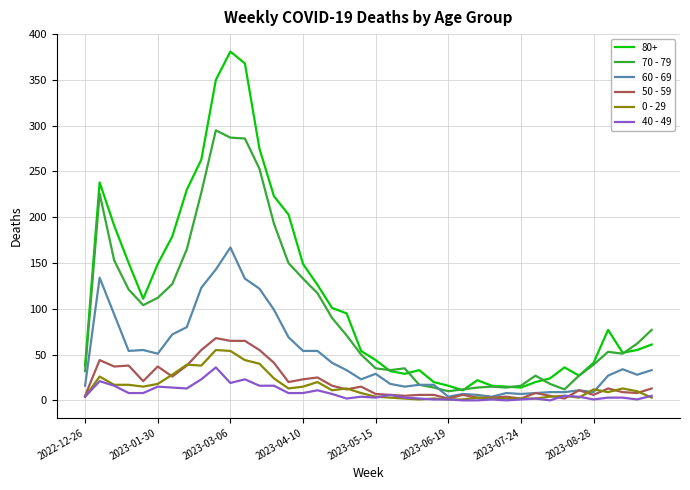

What is the sum of all 0 - 29 values?

583